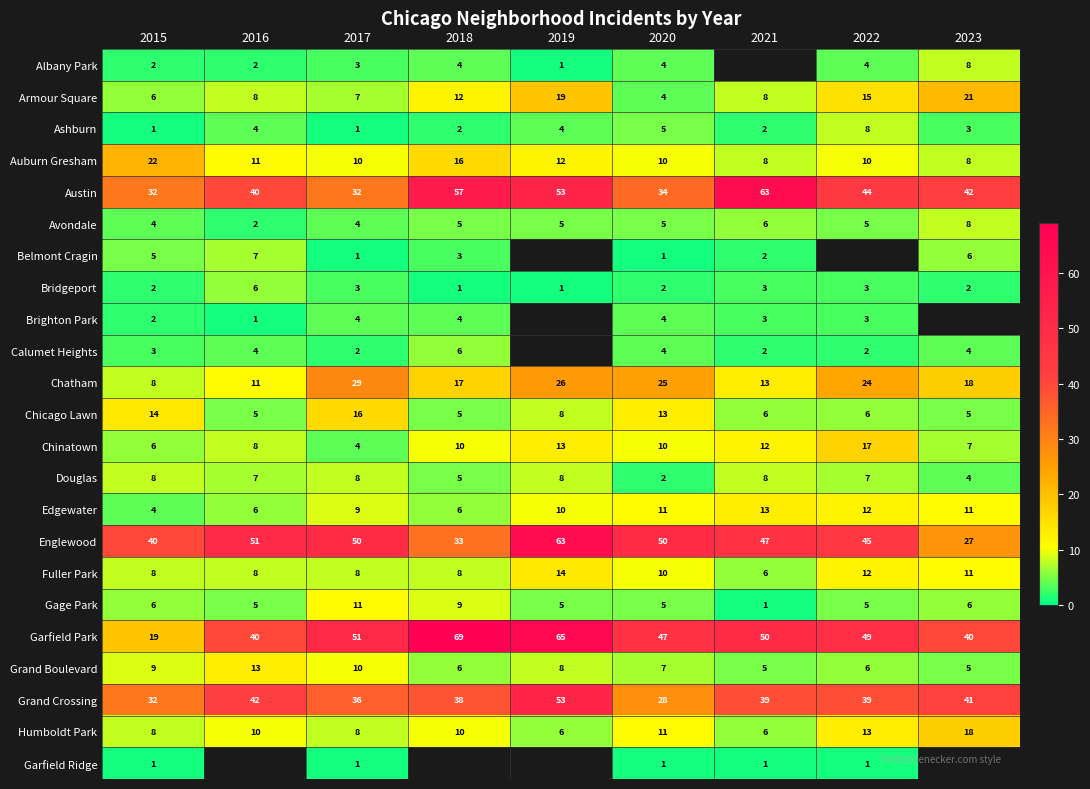

What is the difference between the maximum and minimum values in the Douglas series?

6